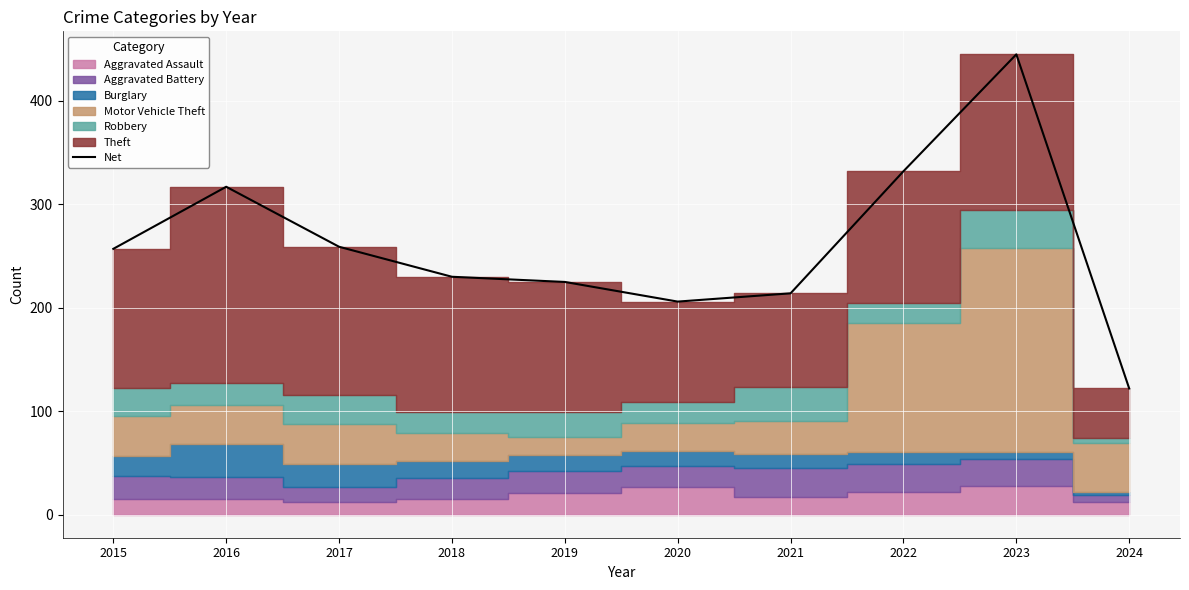

What is the greatest value displayed?

445